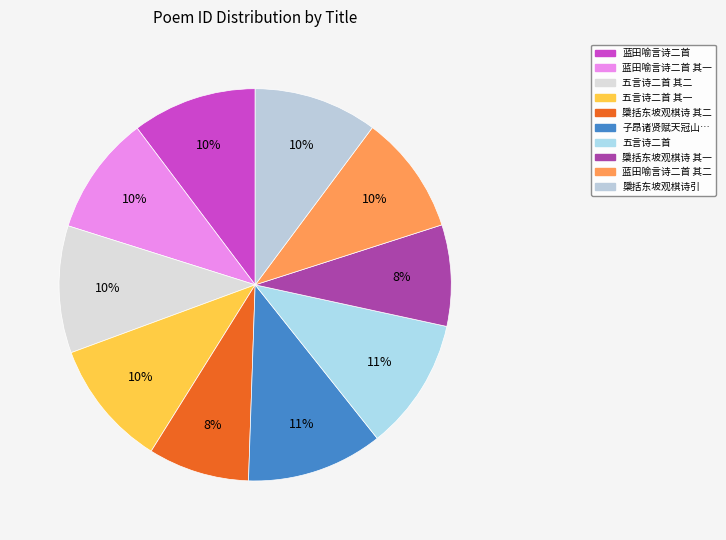

How many slices are in this pie chart?

10